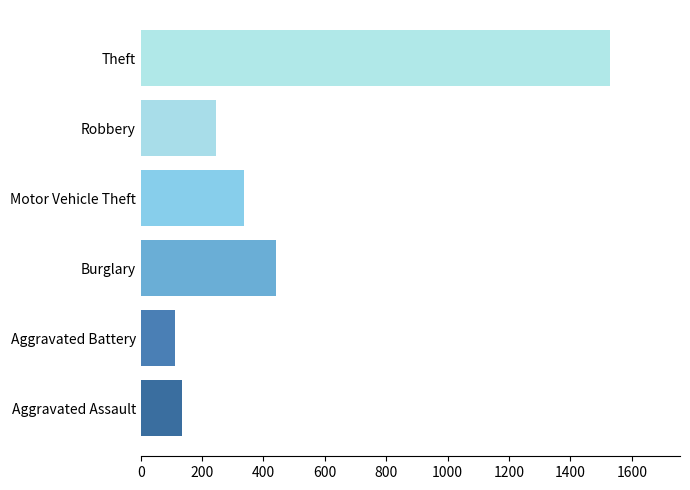

Is it true that Aggravated Battery equals 41 at 2018?

False